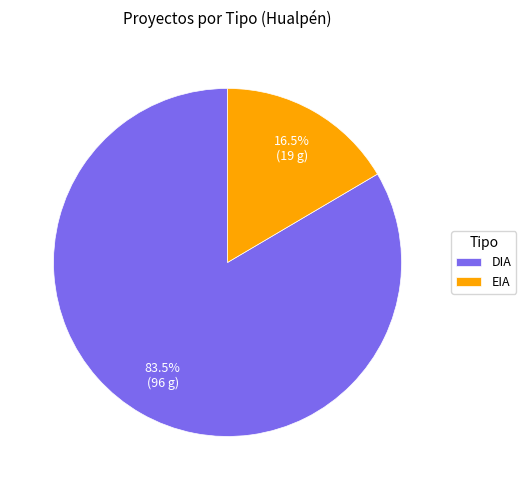

To the nearest percent, what is the combined percentage of EIA and DIA?

100%